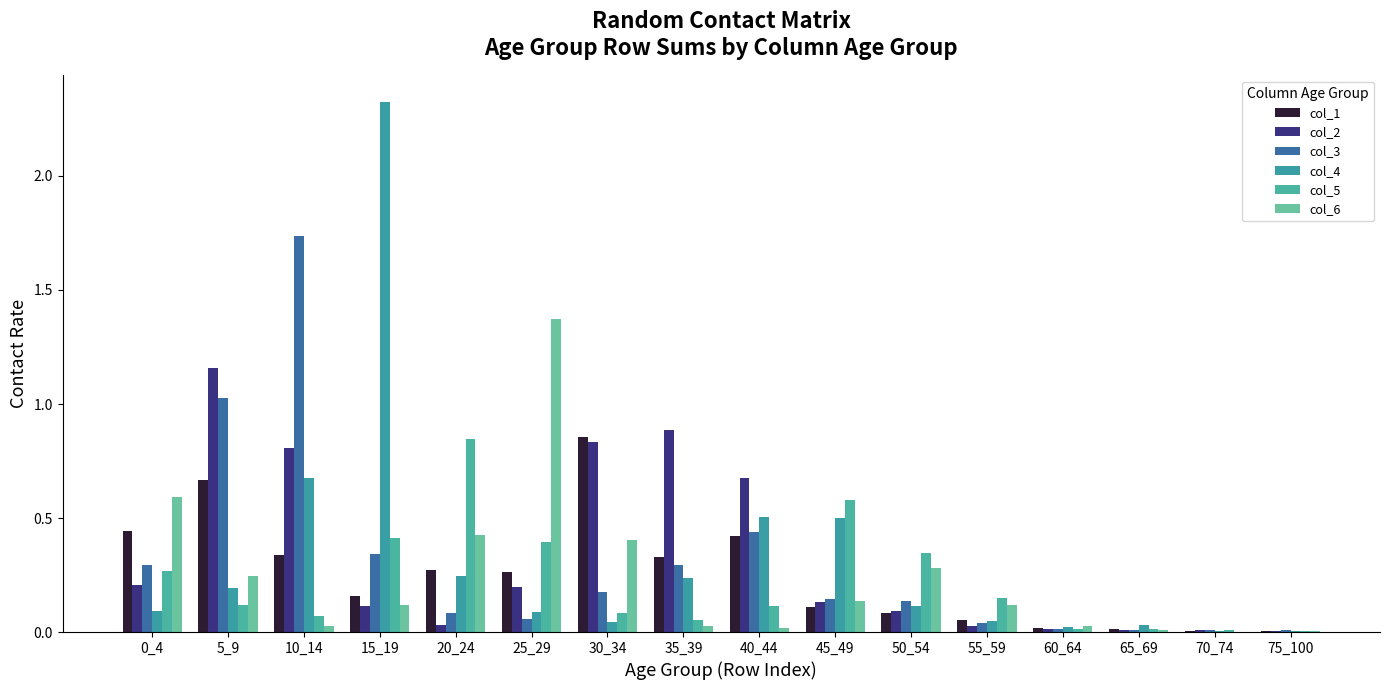

True or false: col_4 has a value of 0.0 at 55_59.

True